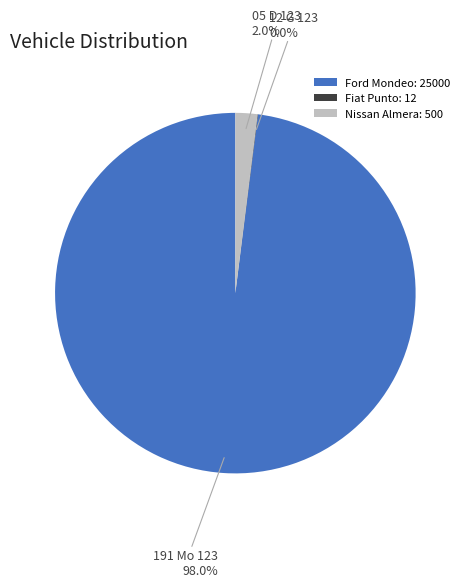

Which category accounts for the majority?

Ford Mondeo: 25000